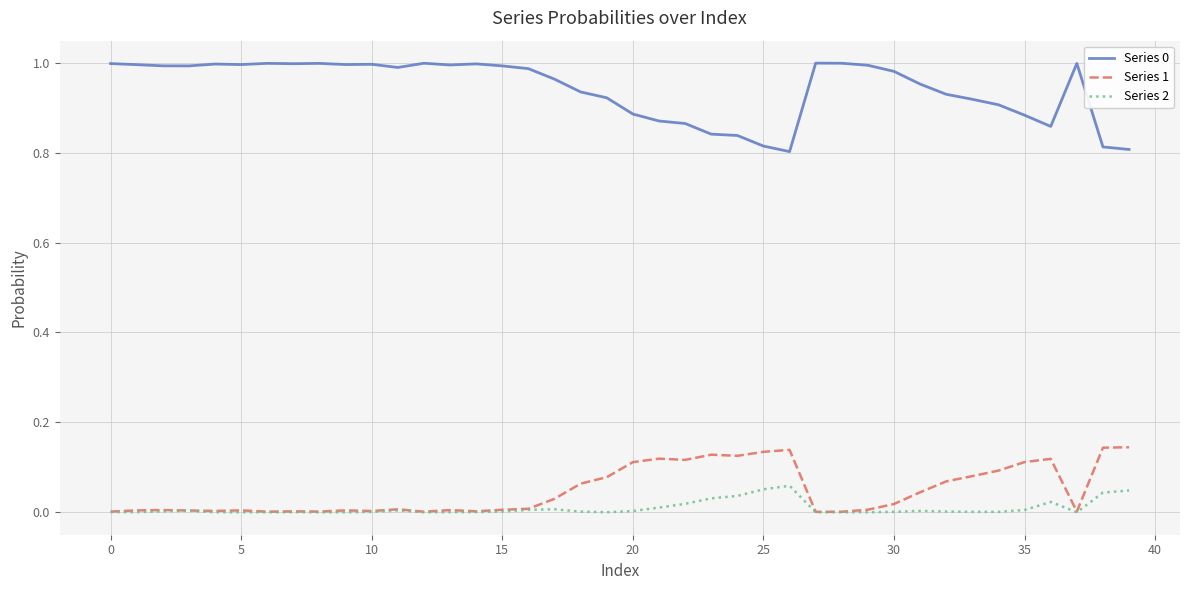

What is the sum of all Series 1 values?

1.9